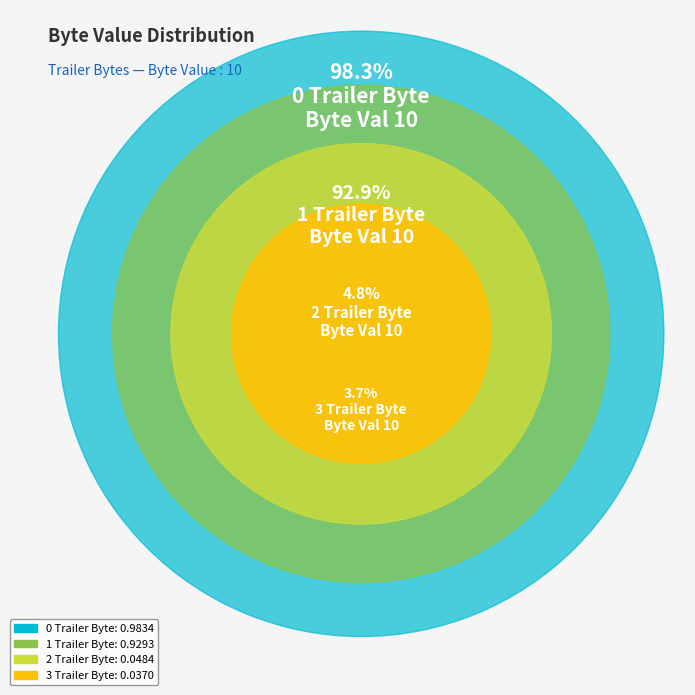

Which category has the smallest portion of the pie?

3 Trailer Byte